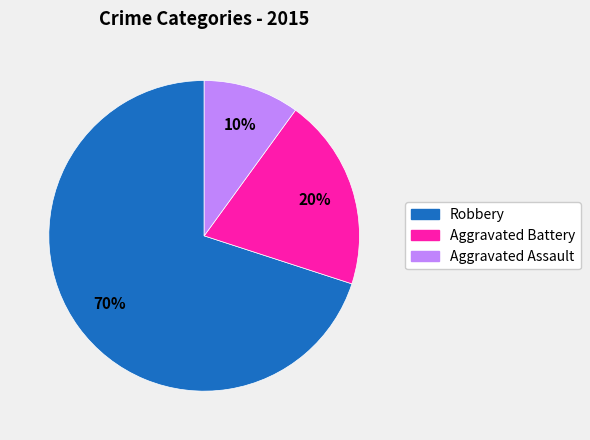

What is the smallest slice in the pie chart?

Aggravated Assault